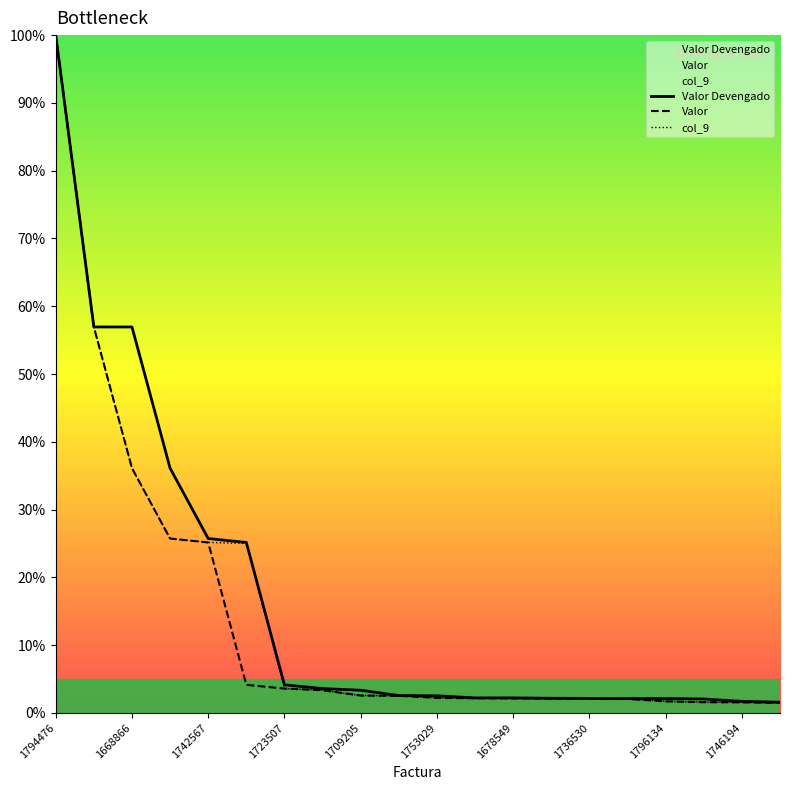

What is the total value across all series at 1753029?

7.0